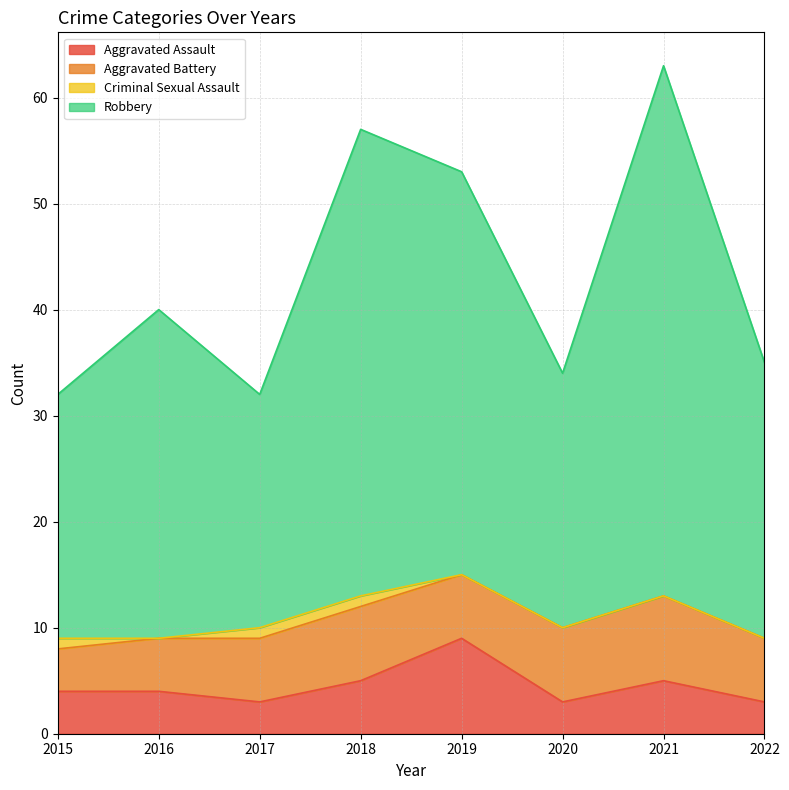

True or false: Aggravated Assault and Robbery intersect in this chart.

False